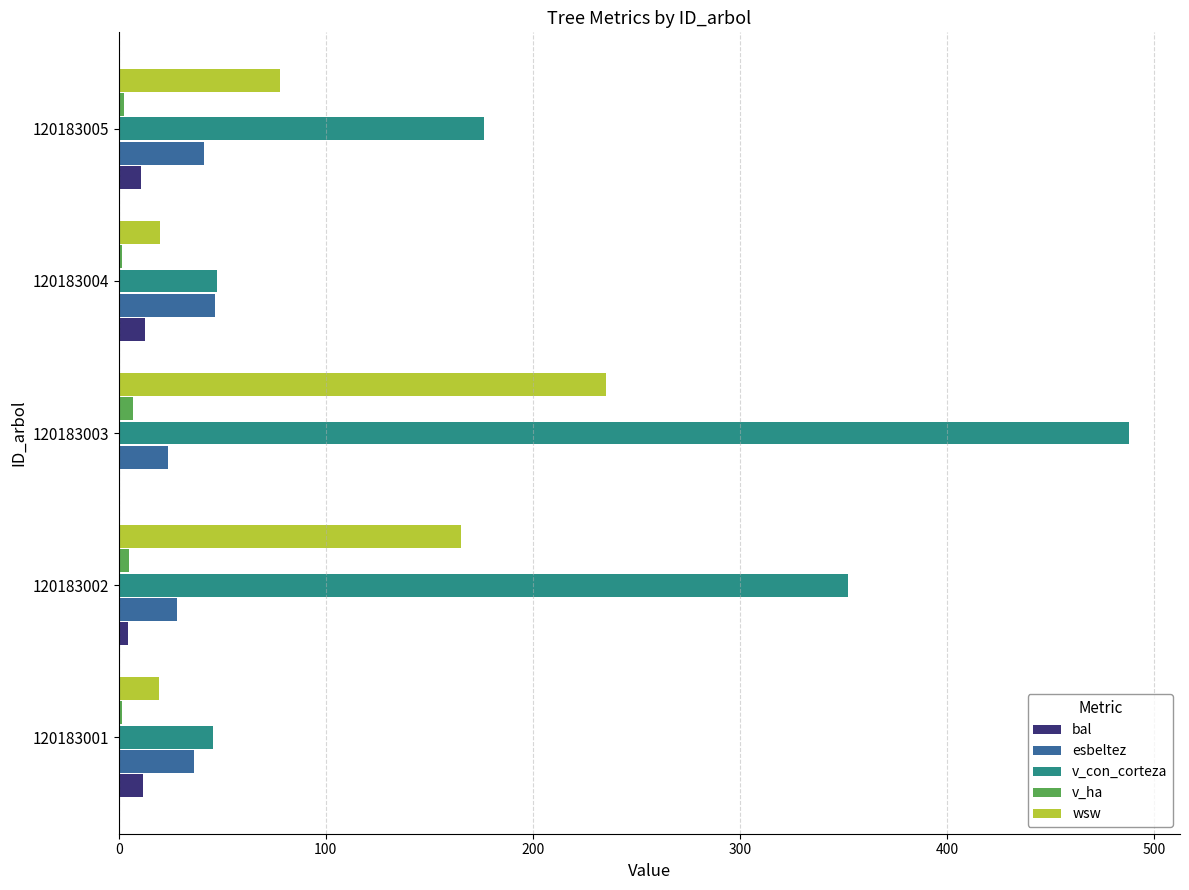

Is it true that v_con_corteza equals 459.9 at 120183002?

False